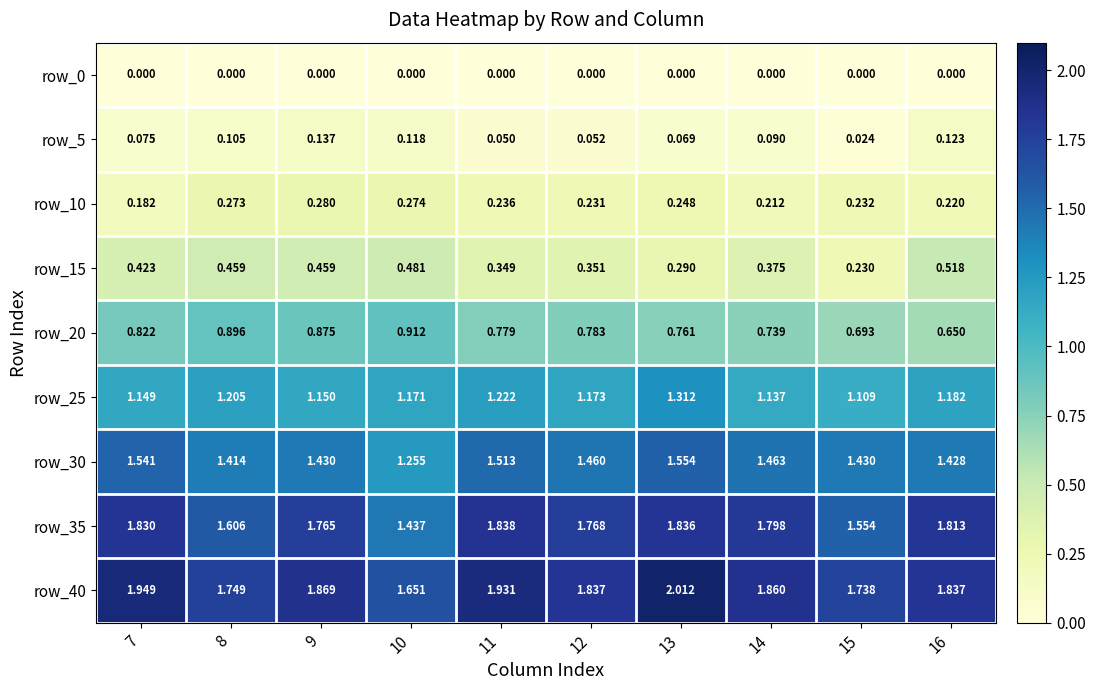

Is the value of row_0 at 7 greater than the value of row_20 at 11?

No